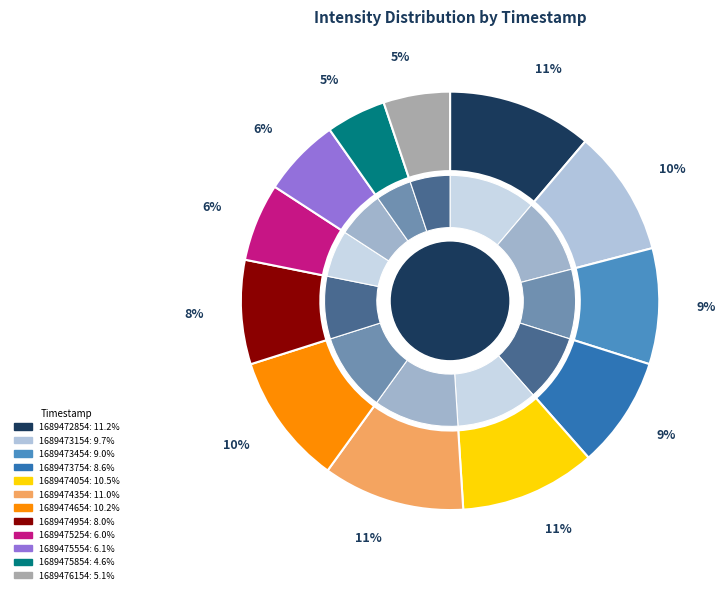

Which category has the biggest portion of the pie?

1689472854